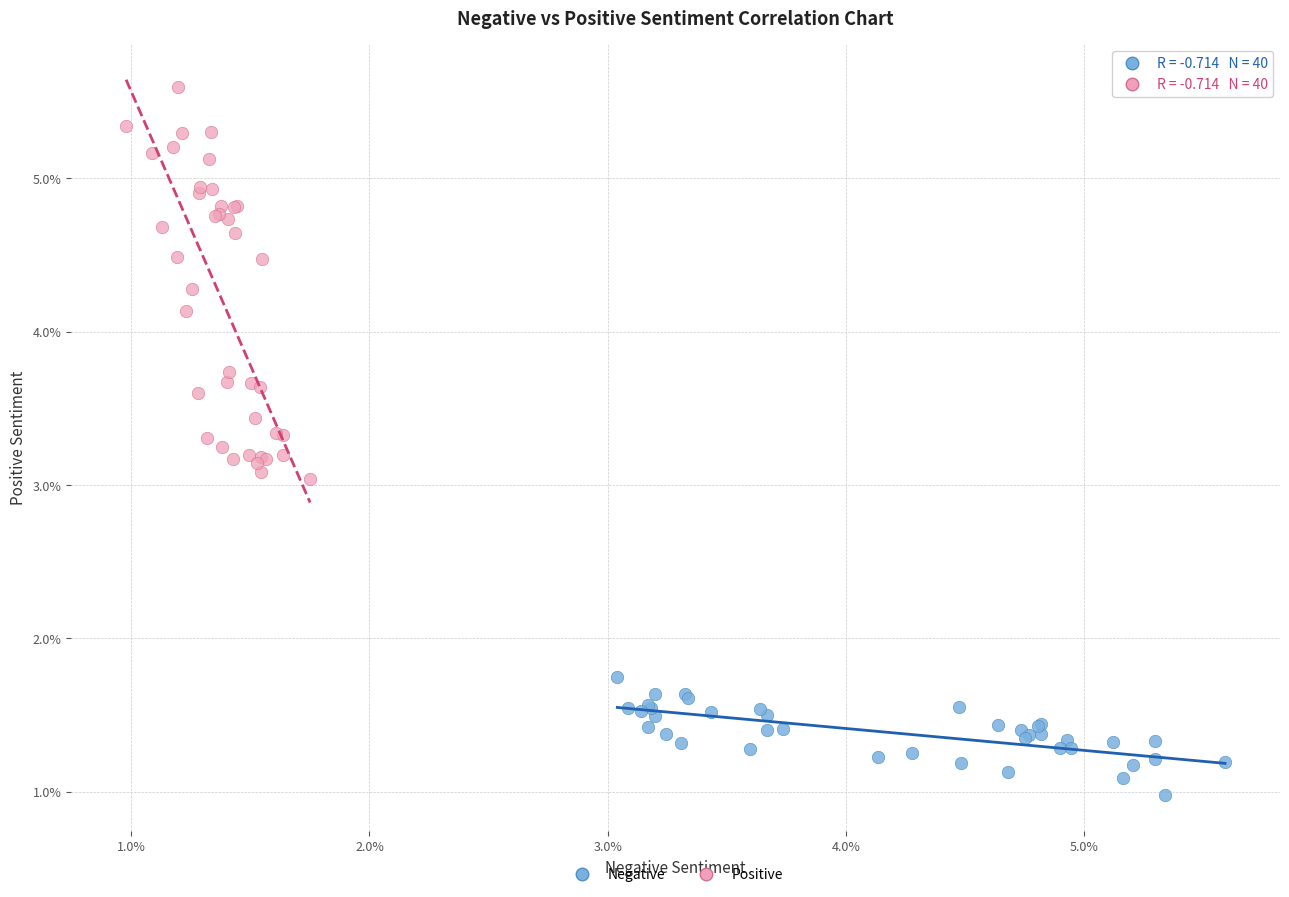

What are all the series names shown in the legend?

Negative, Positive